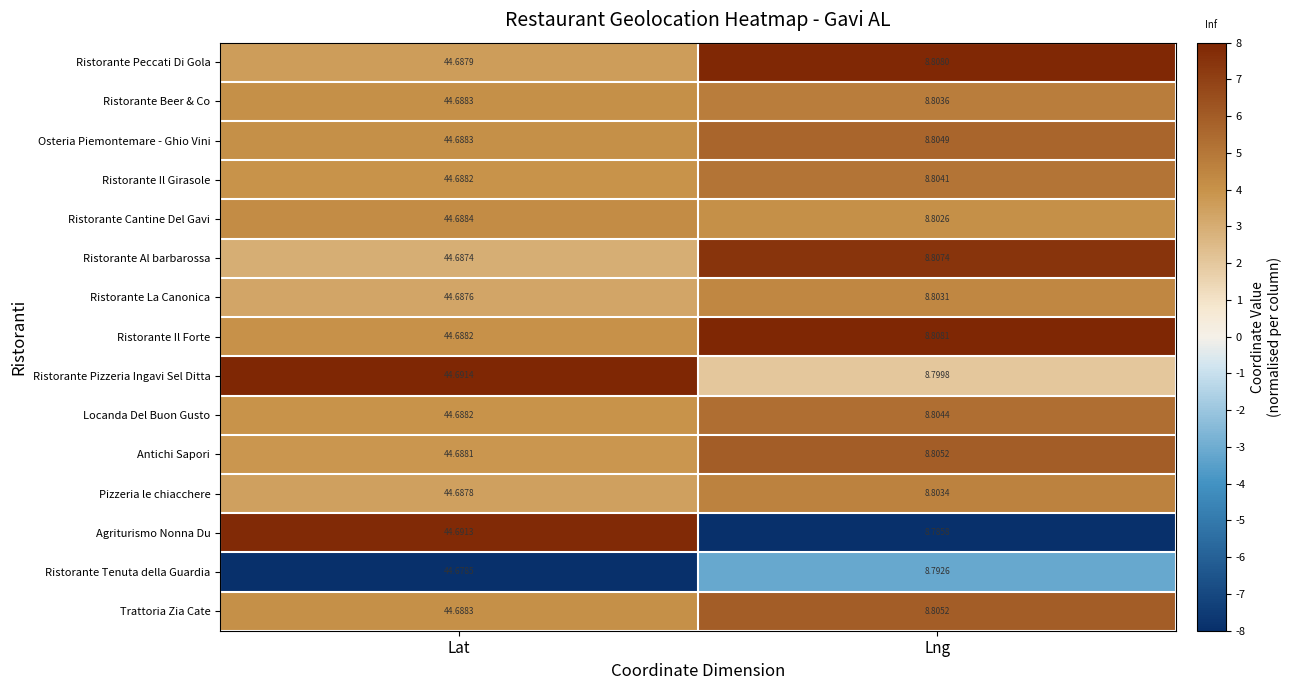

List the labels in order of Agriturismo Nonna Du value, smallest first.

Lng, Lat